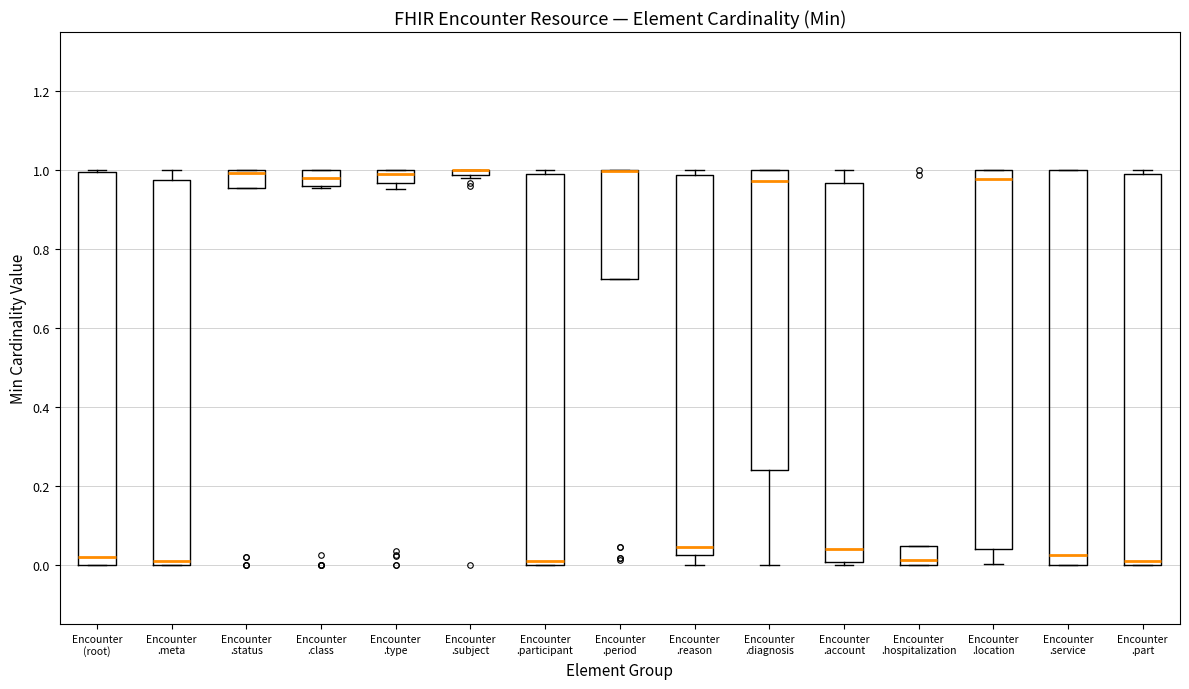

Where is the upper edge of the box for Encounter .participant on the y-axis? The values are not printed on the chart, so give them approximately, as read against the axis.

0.98